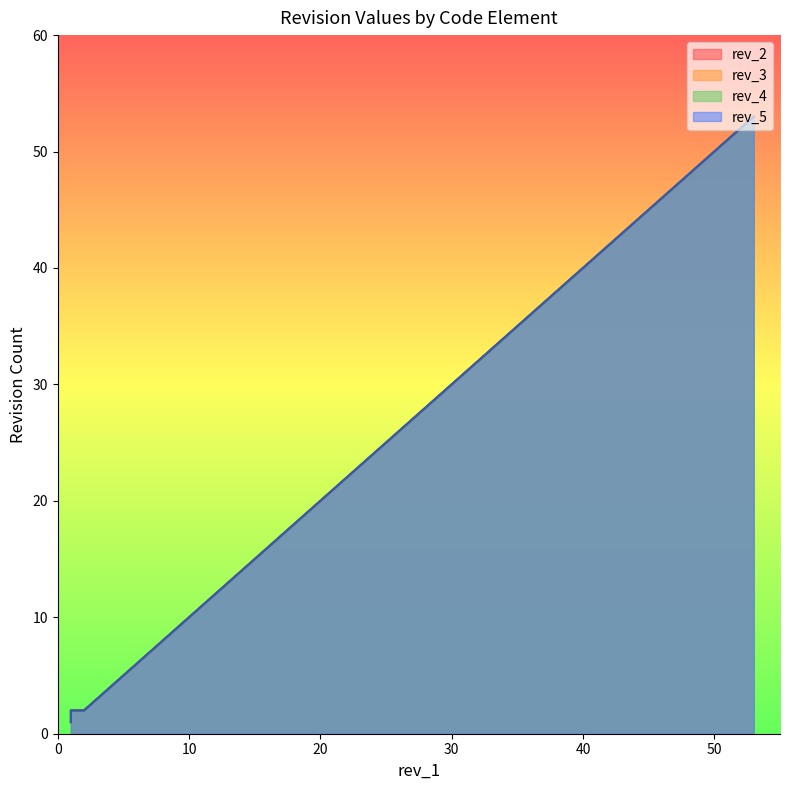

Reading right to left, what are all the values shown in this chart?

rev_2: 3=3	53=53	2=2	1=2	1=1
rev_3: 3=3	53=53	2=2	1=2	1=1
rev_4: 3=3	53=53	2=2	1=2	1=1
rev_5: 3=3	53=53	2=2	1=2	1=1